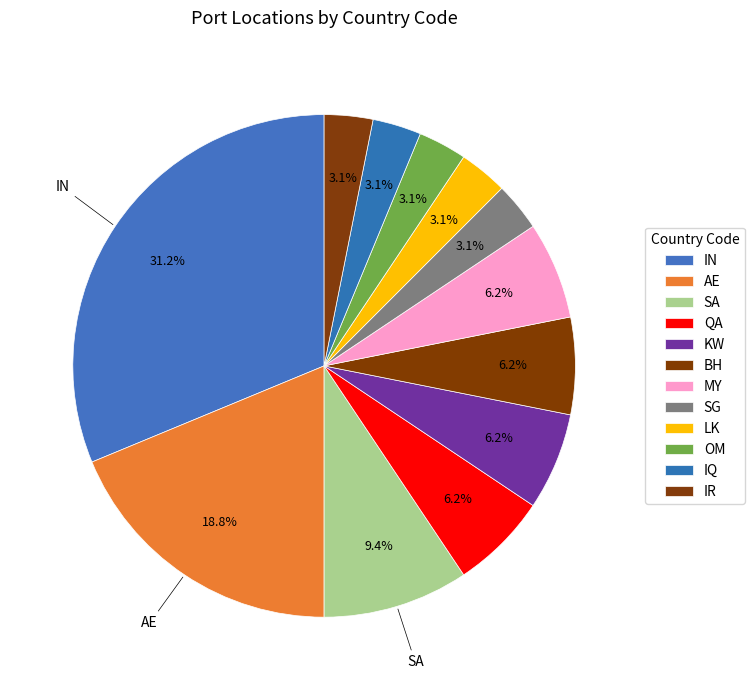

Combined, do KW and OM account for over 50%?

No